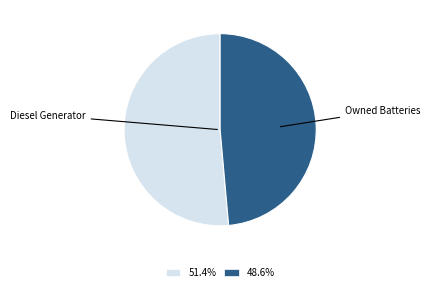

Approximately how many times larger is the value at 48.6% compared to 51.4%?

0.9